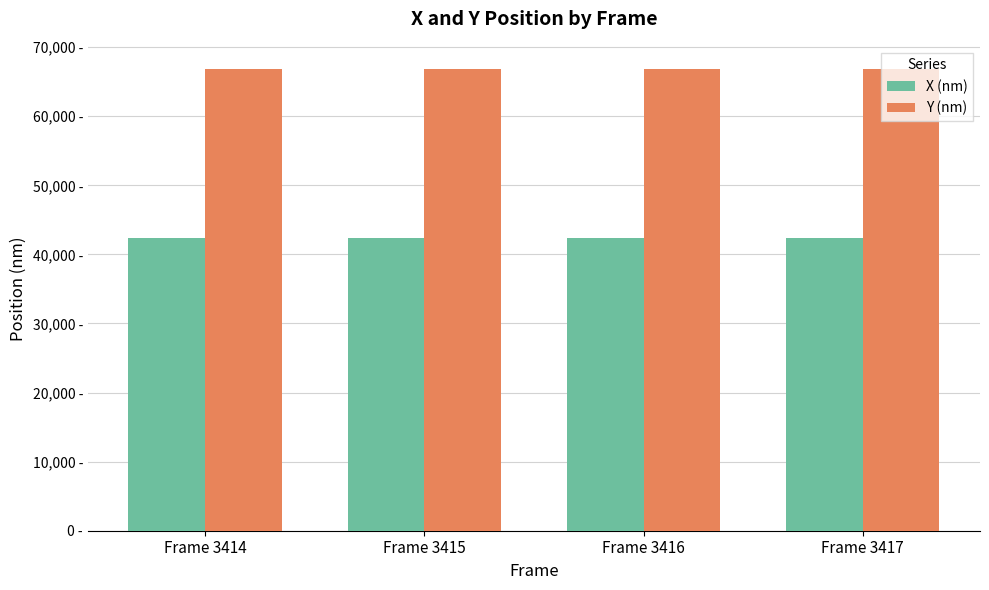

Are the bars grouped side by side (vs. stacked)?

Yes